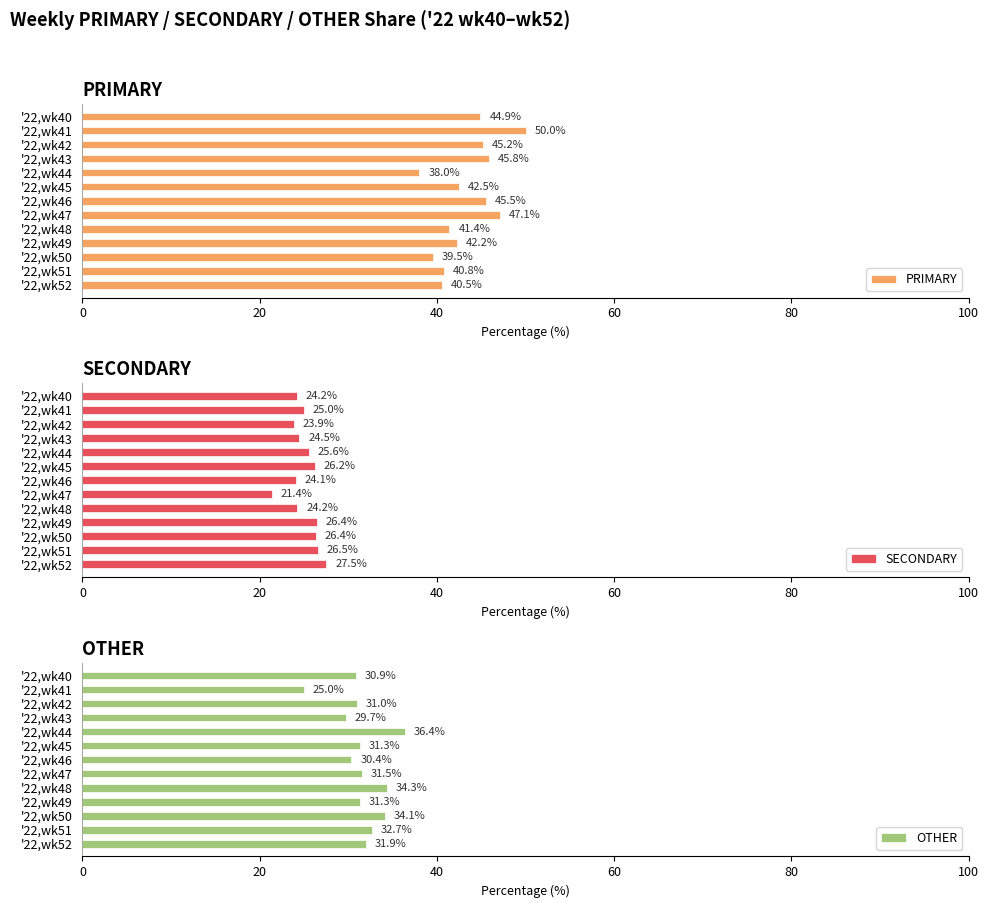

Rank the series by their maximum value, from highest to lowest.

PRIMARY, OTHER, SECONDARY